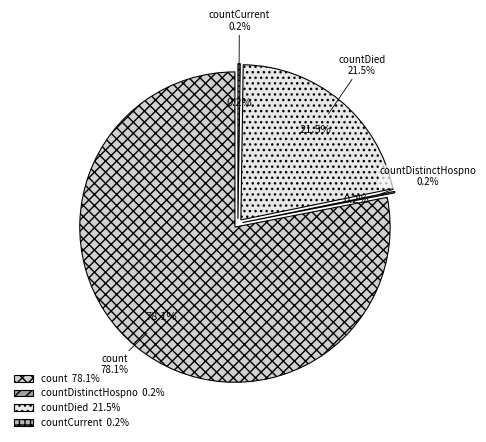

To the nearest percent, what is the difference between the largest and smallest slice percentages?

78%